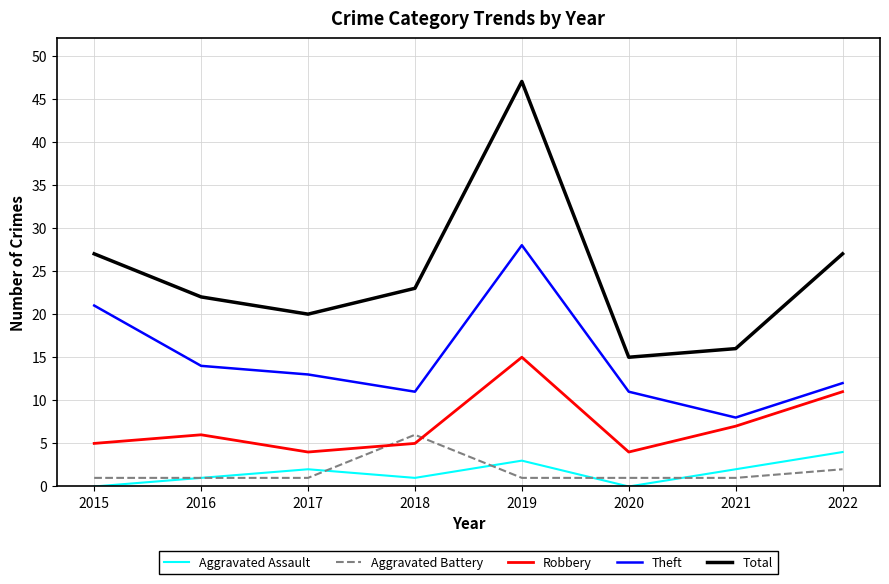

What is the spread (max minus min) of values at 2016?

21